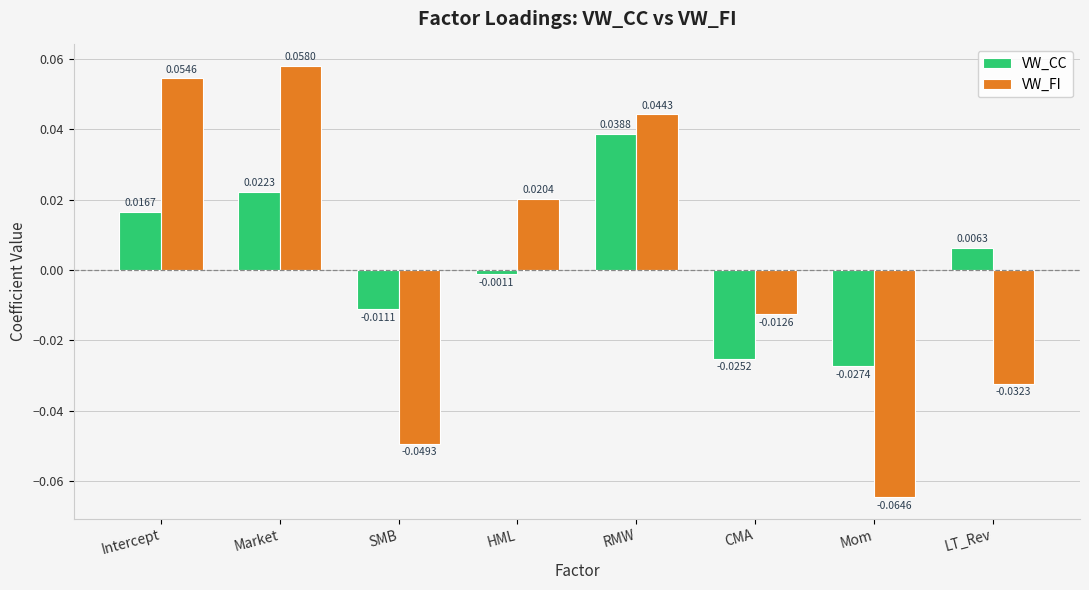

List the labels in order of VW_CC value, largest first.

RMW, Market, Intercept, LT_Rev, HML, SMB, CMA, Mom